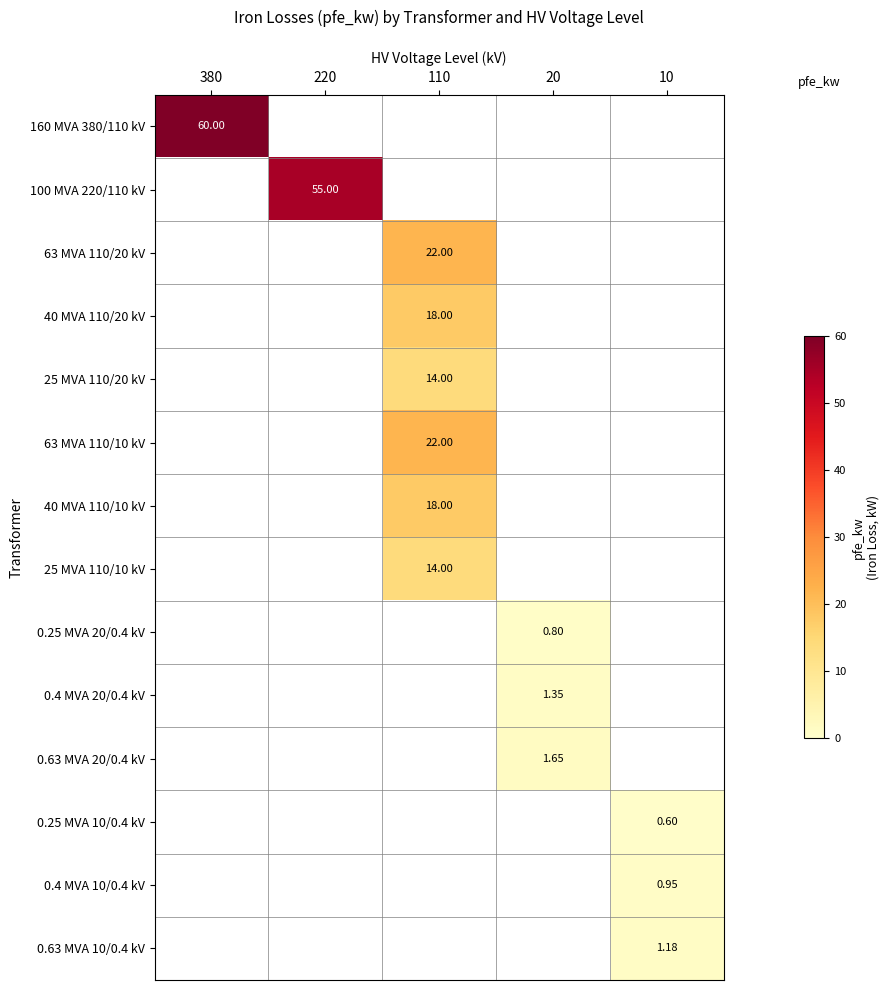

At how many categories does at least one series exceed 25?

2